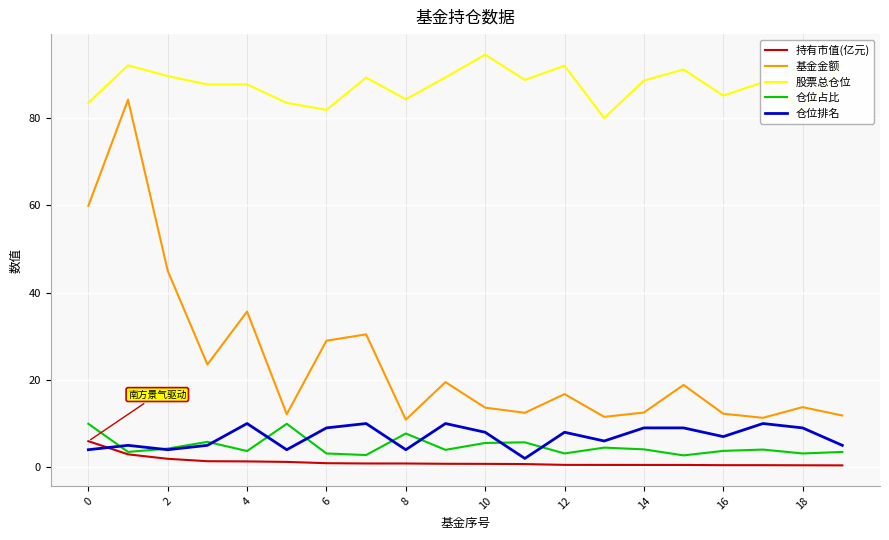

True or false: 股票总仓位 and 仓位排名 intersect in this chart.

False